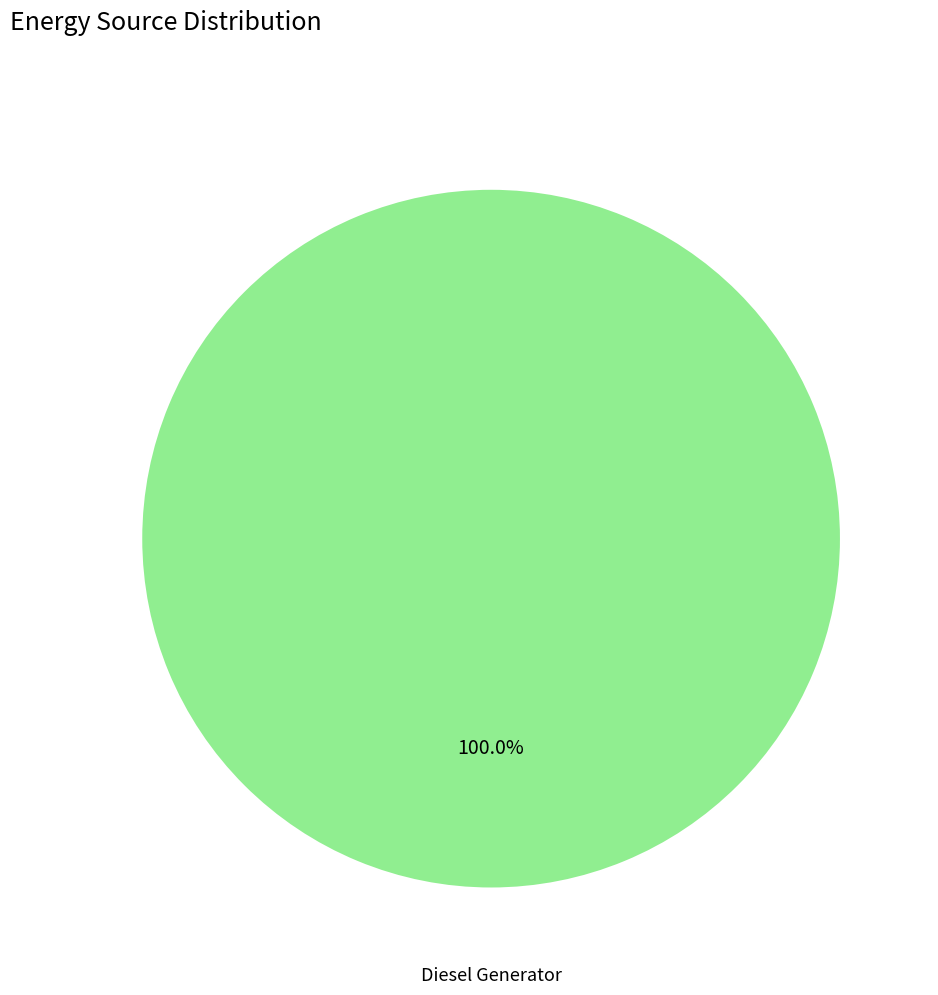

Is there any slice that represents more than half of the pie?

Yes